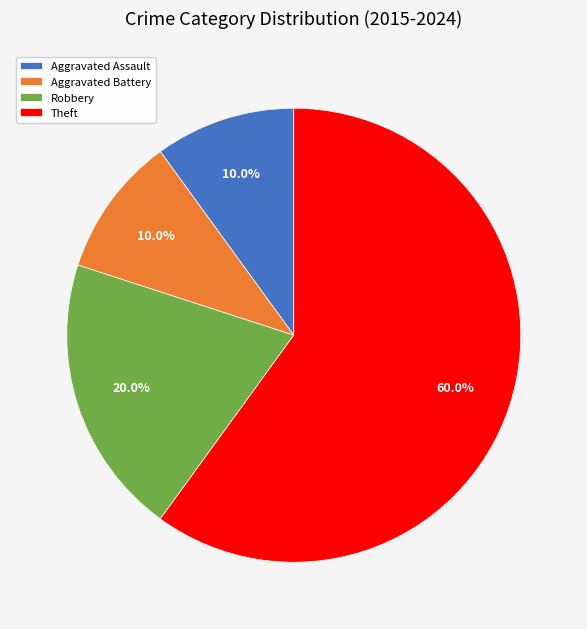

To the nearest percent, what portion does Theft represent?

60%